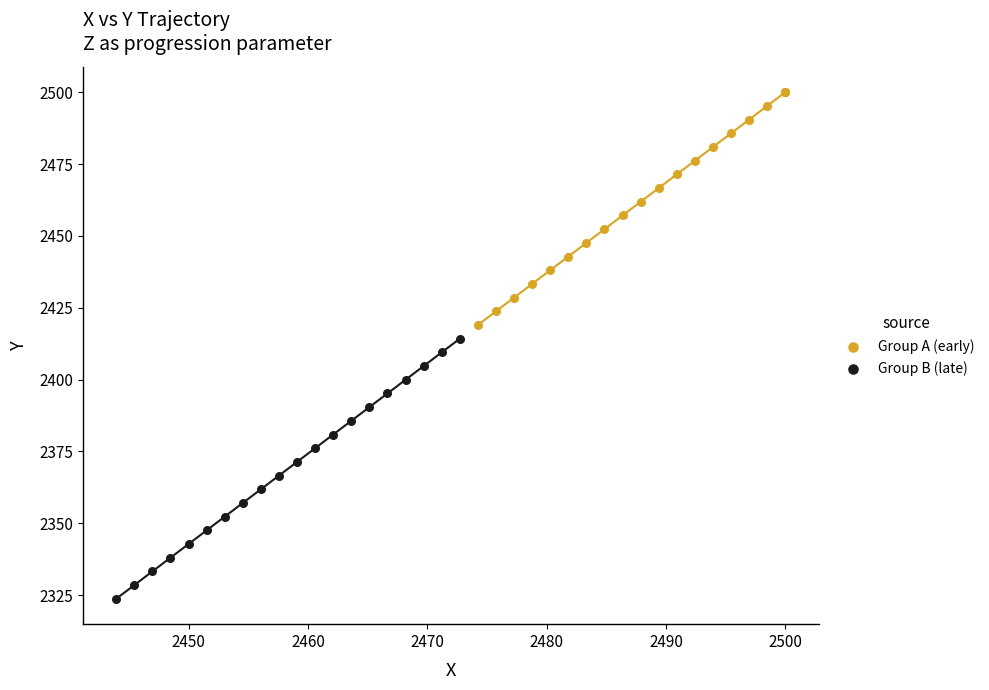

Which series reaches the maximum Y coordinate?

Group A (early)